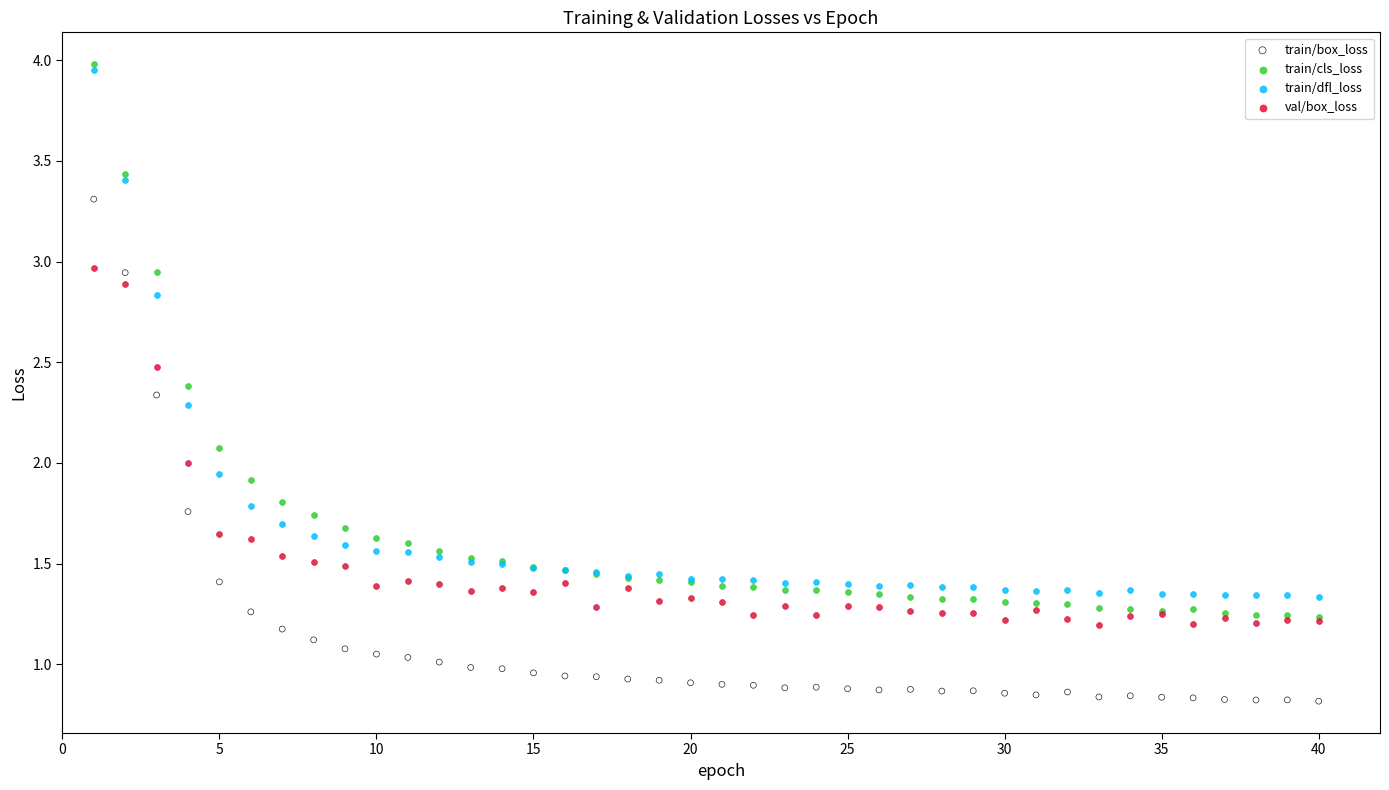

Which series contains the lowest Y value?

train/box_loss